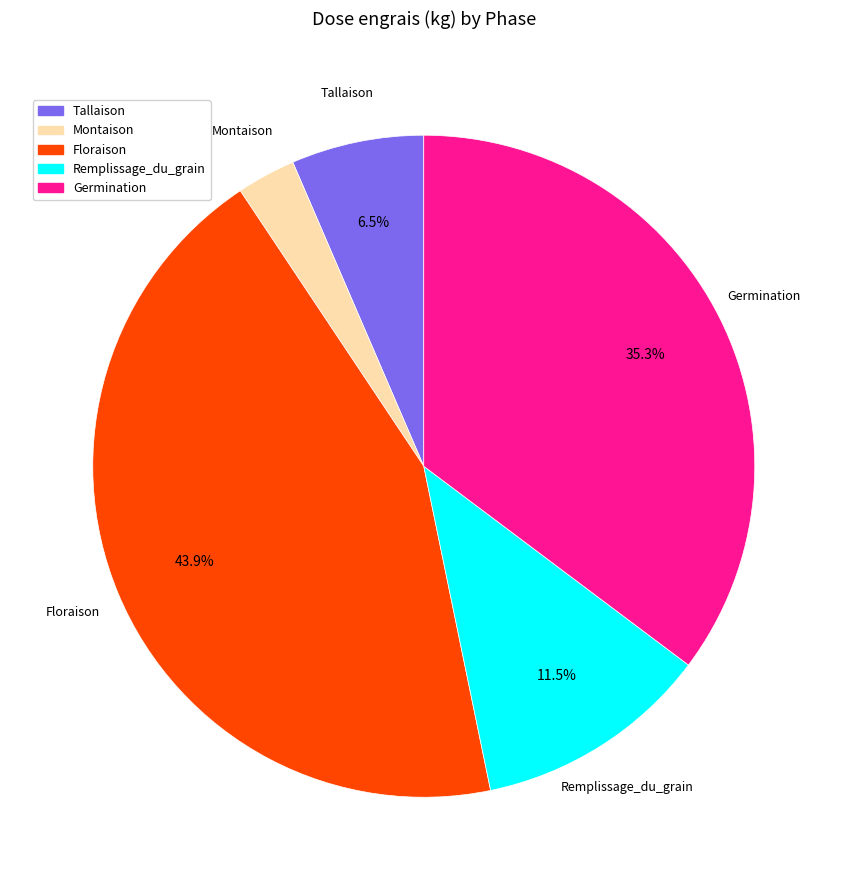

How many slices are in this pie chart?

5